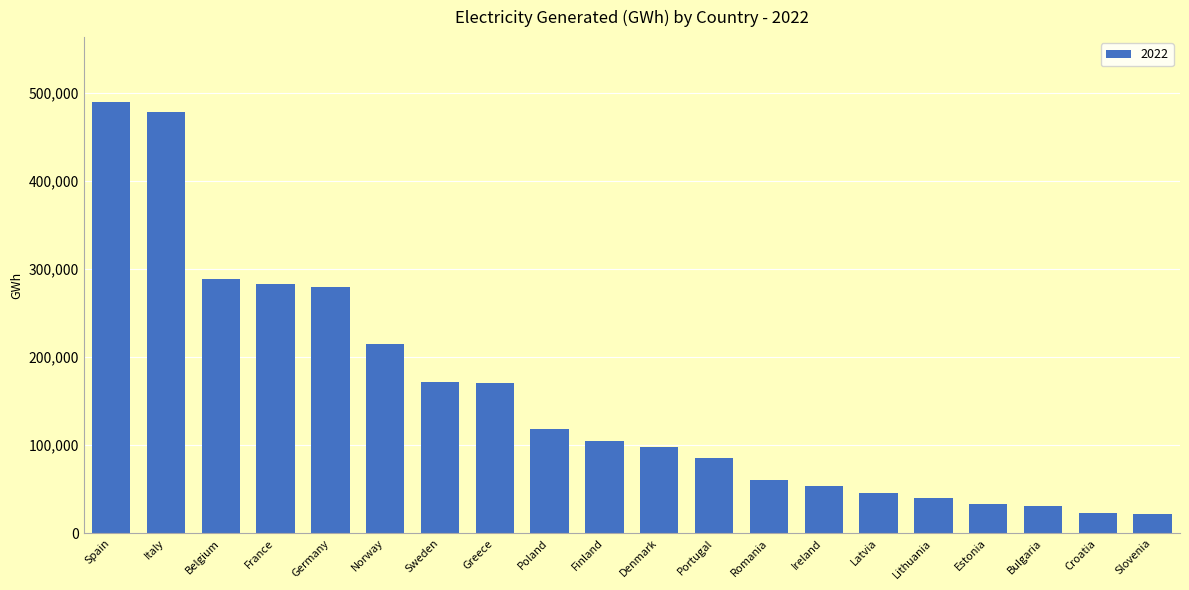

What is the value of the 12th bar from the left?

85025